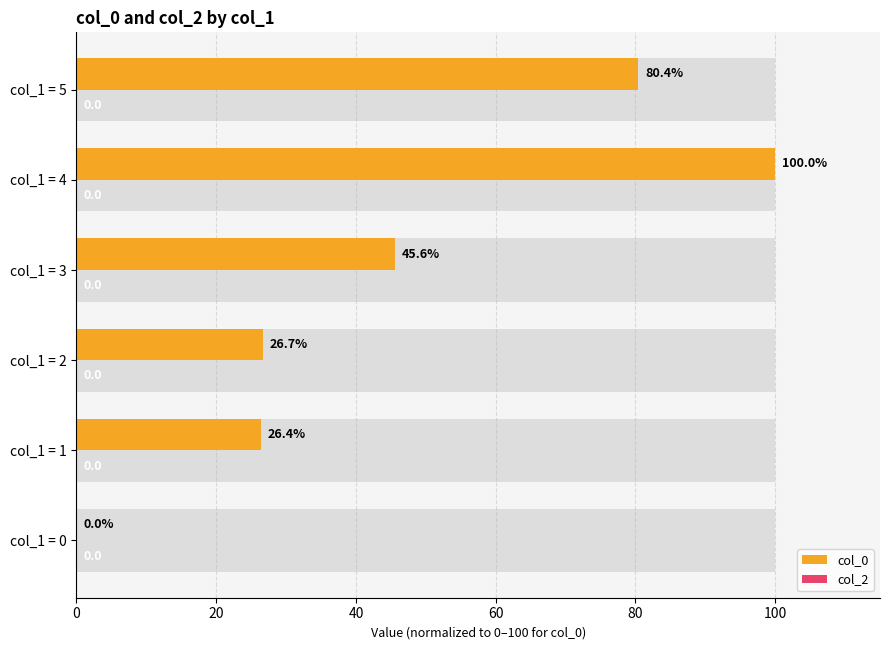

What is the difference between the maximum and minimum values in the col_0 series?

100.0